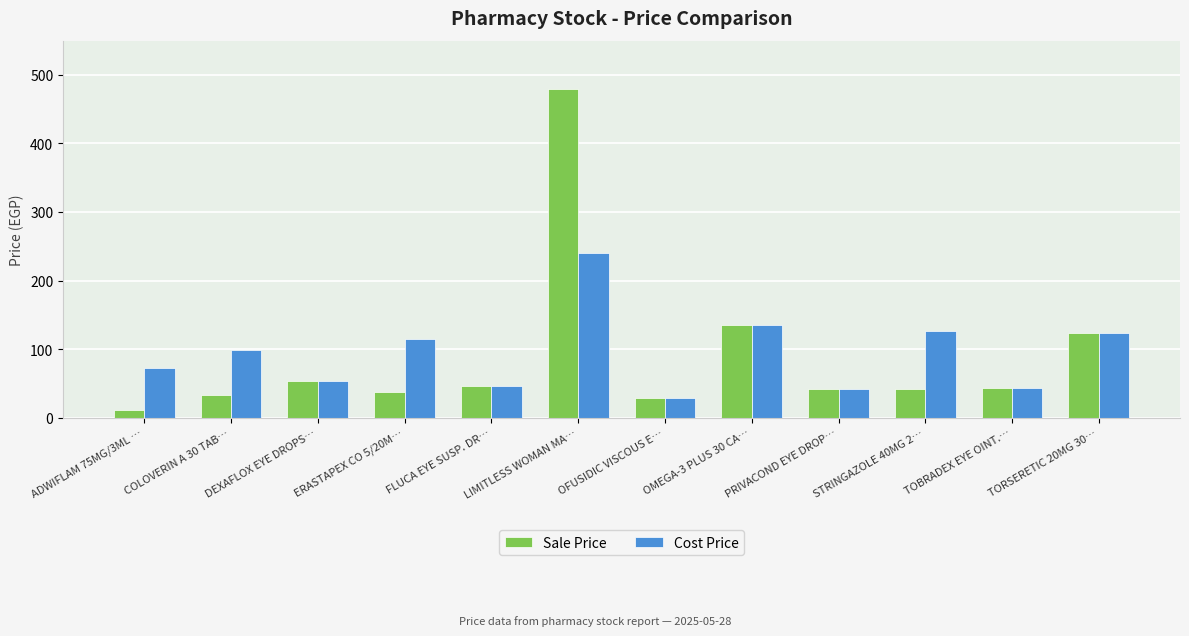

List the series in order of their peak value, highest first.

Sale Price, Cost Price